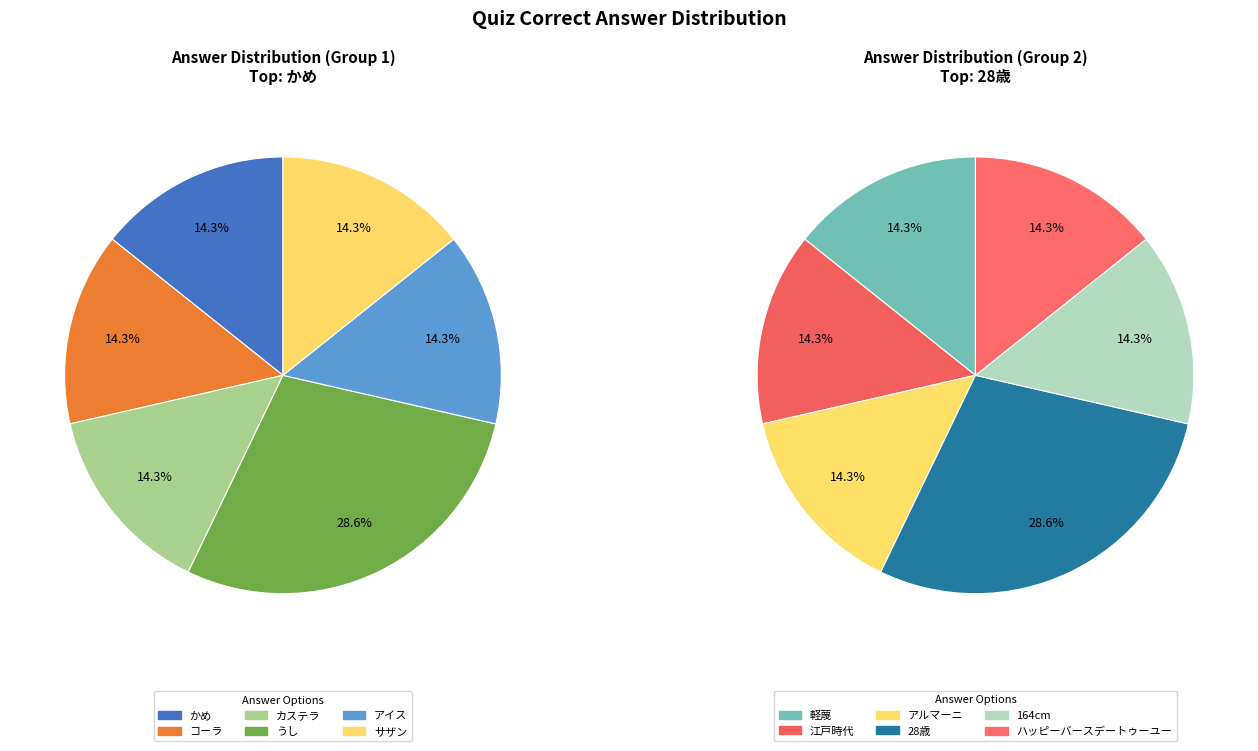

Rank the categories by value from lowest to highest.

かめ, コーラ, カステラ, アイス, サザン, 軽蔑, 江戸時代, アルマーニ, 164cm, ハッピーバースデートゥーユー, うし, 28歳